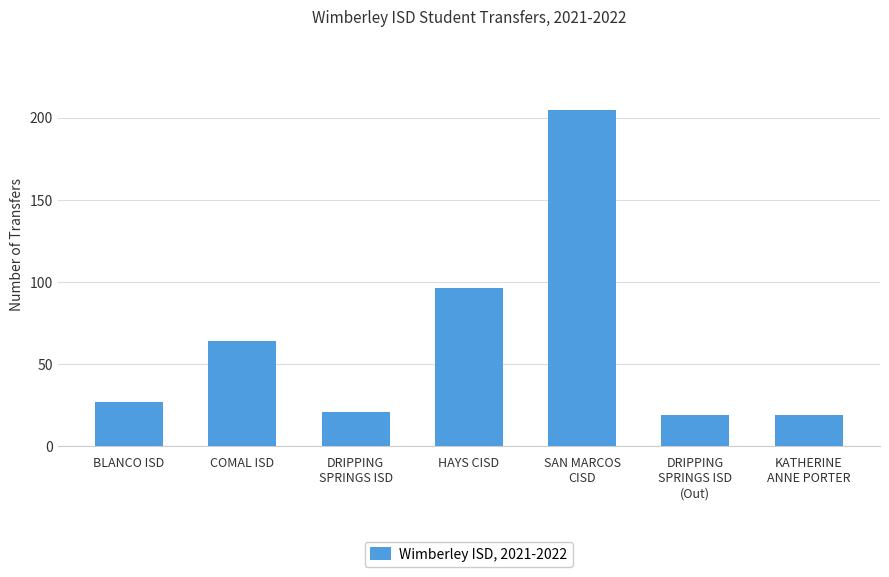

What position from the right is COMAL ISD?

6